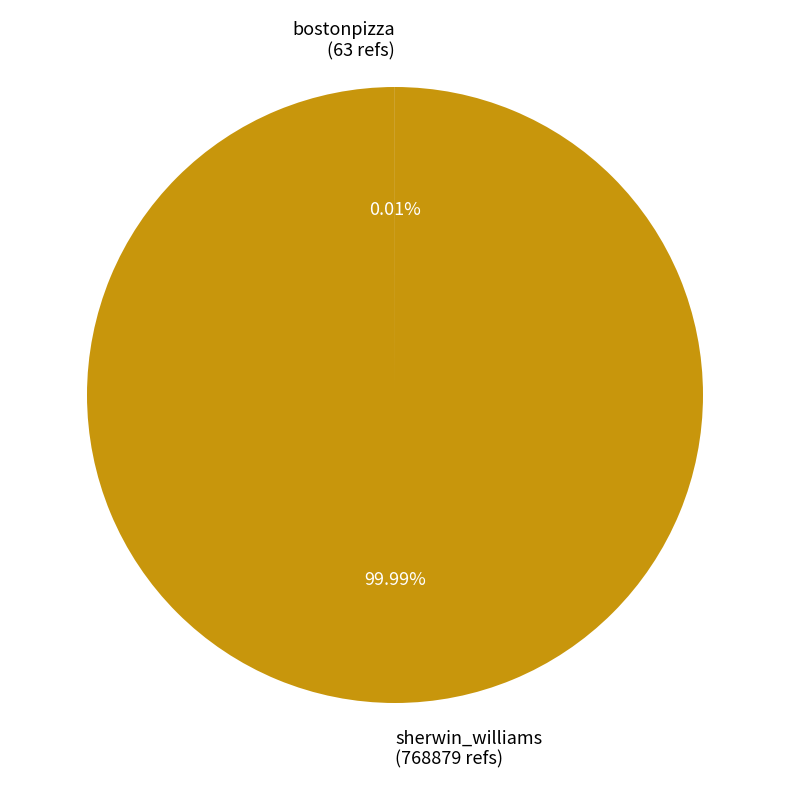

Is it true that sherwin_williams is 100% of the pie?

True